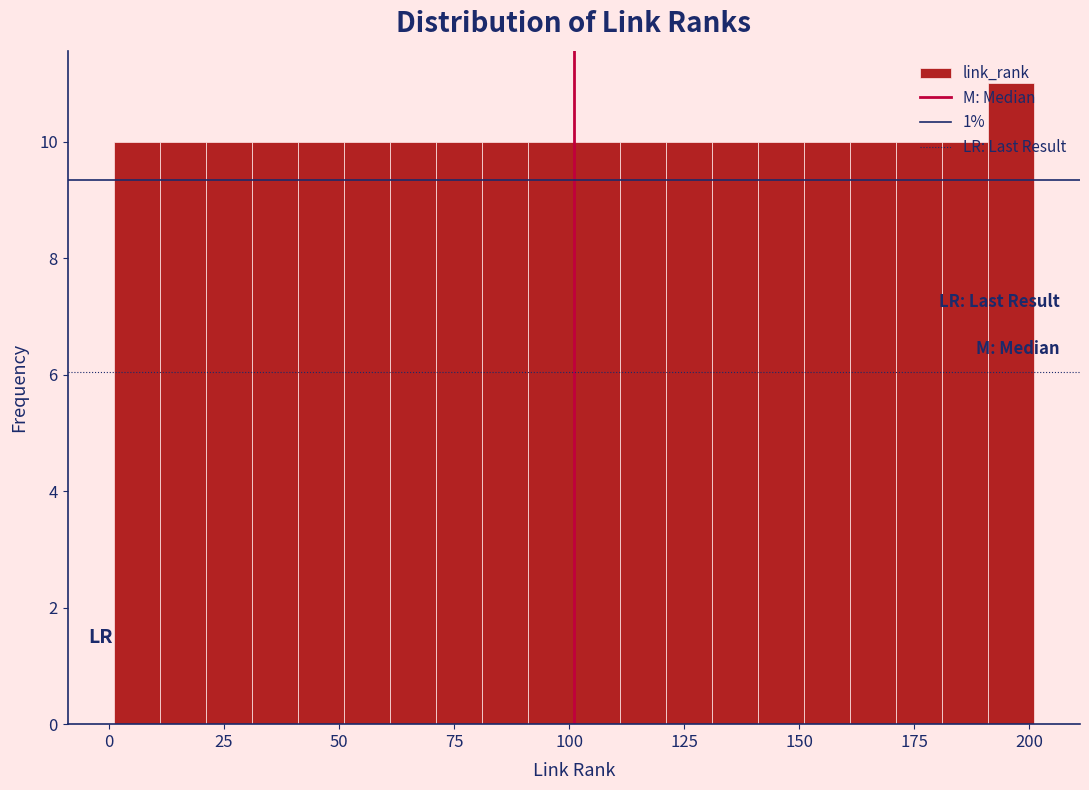

Read against the x-axis, roughly where is the centre of the tallest bar?

195